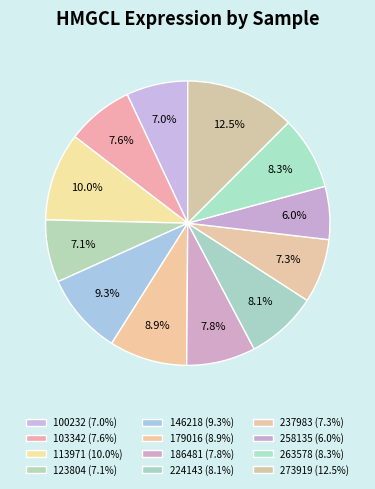

How many slices are in this pie chart?

12